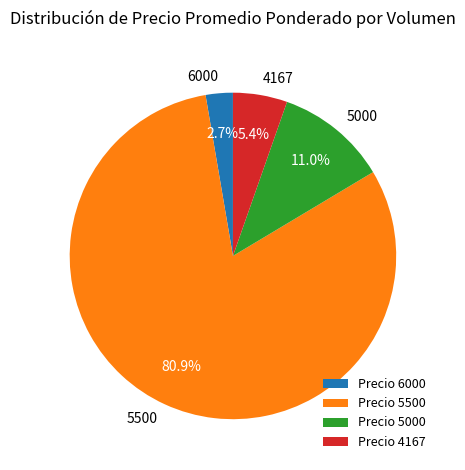

What percentage is NOT represented by 5500?

19.1%